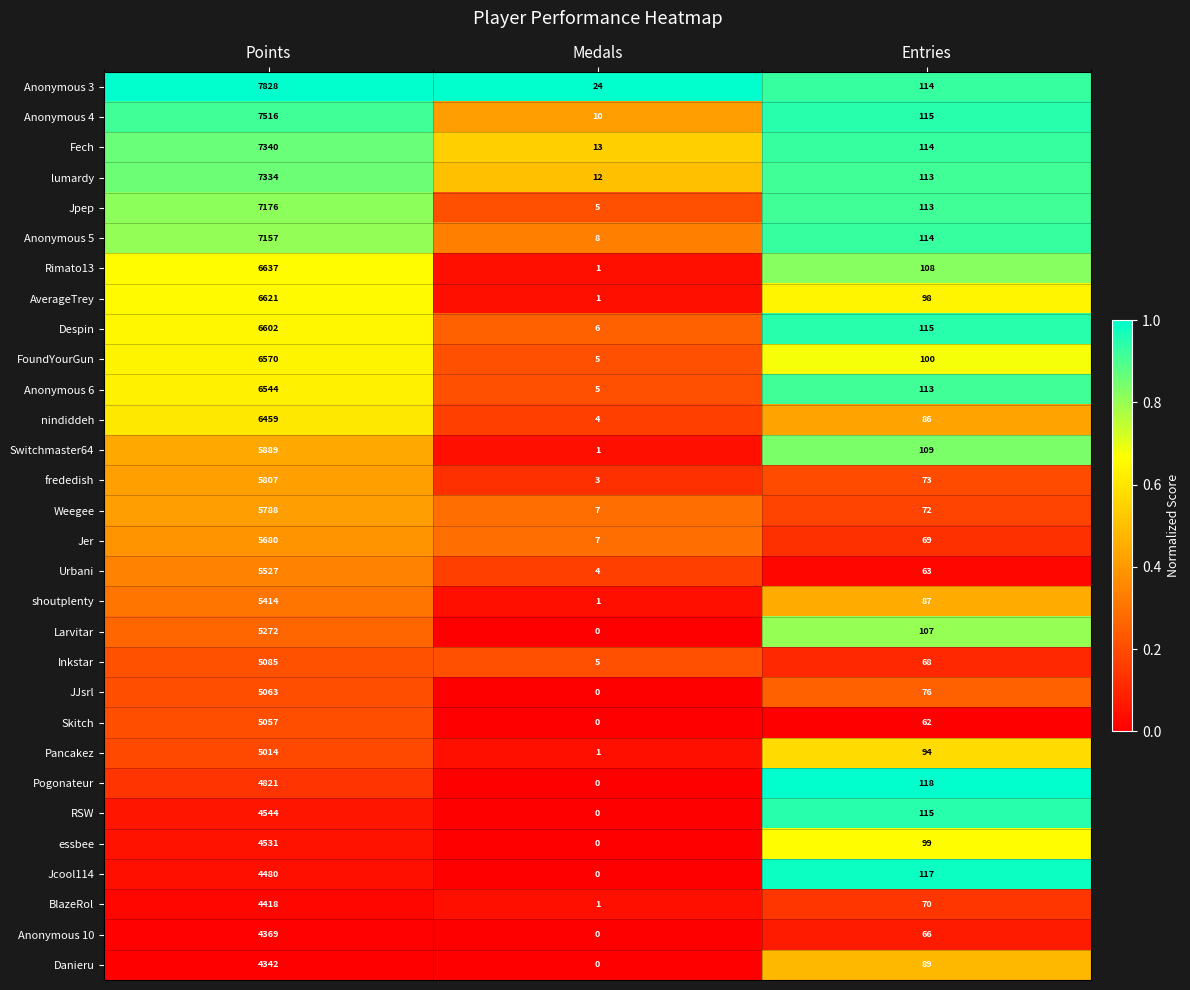

Which series has the widest spread of values?

Anonymous 3